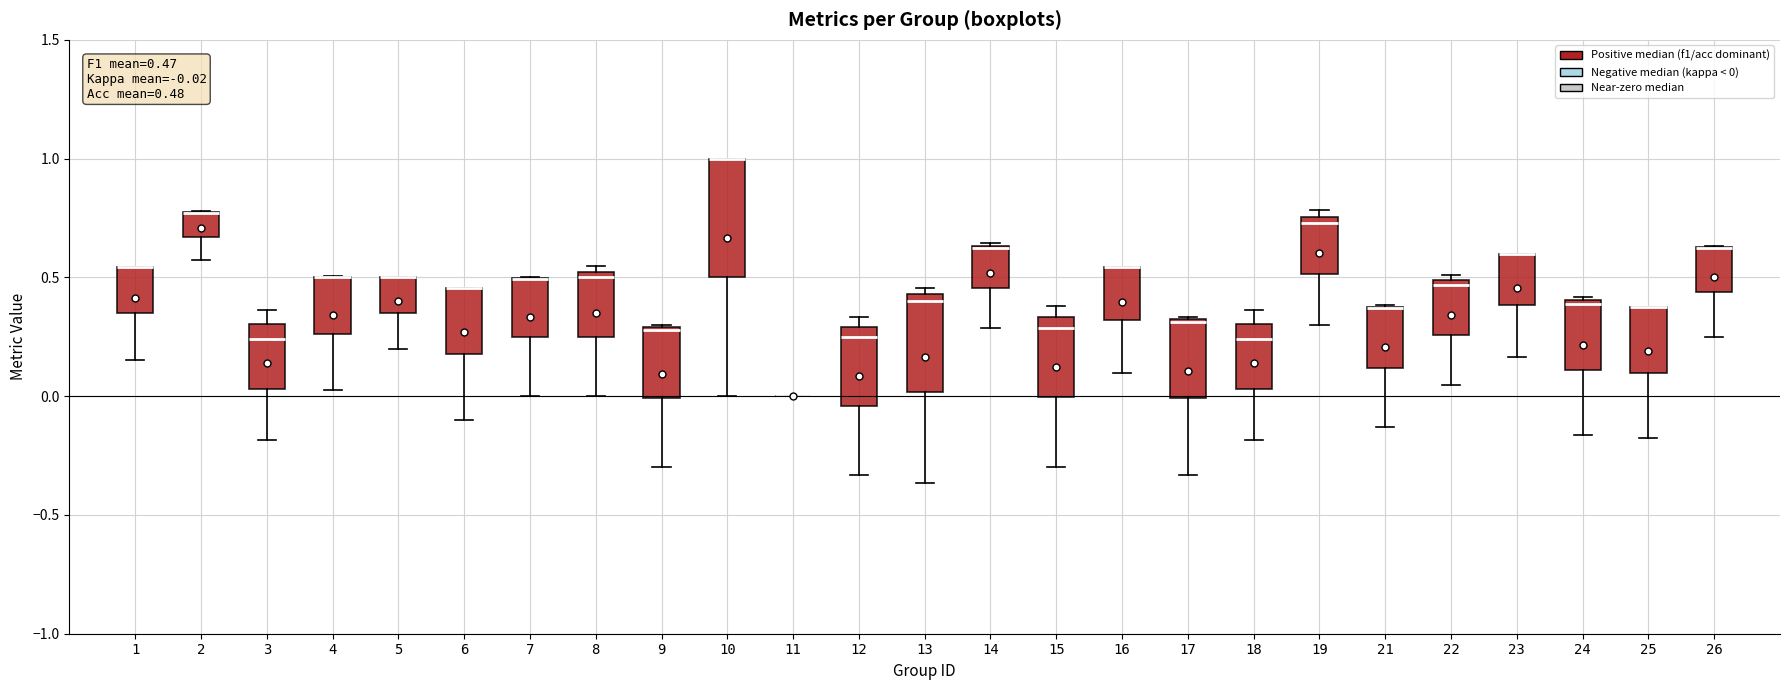

Which box is the tallest, from its lower edge to its upper edge?

10